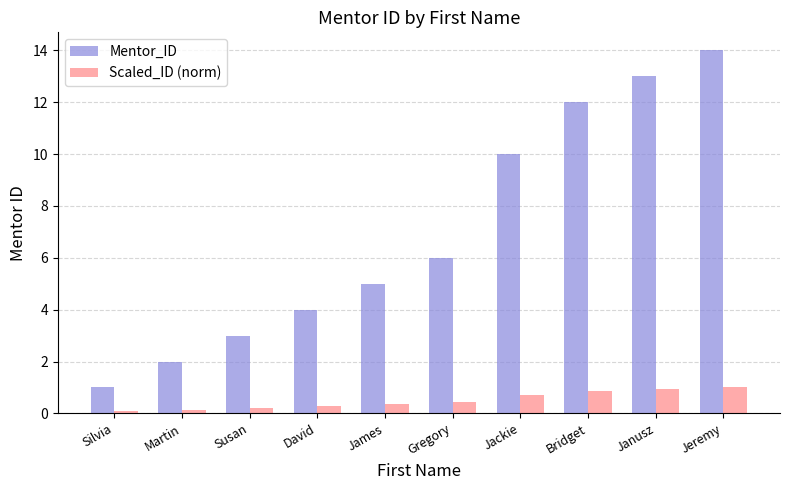

What are all the series names shown in the legend?

Mentor_ID, Scaled_ID (norm)